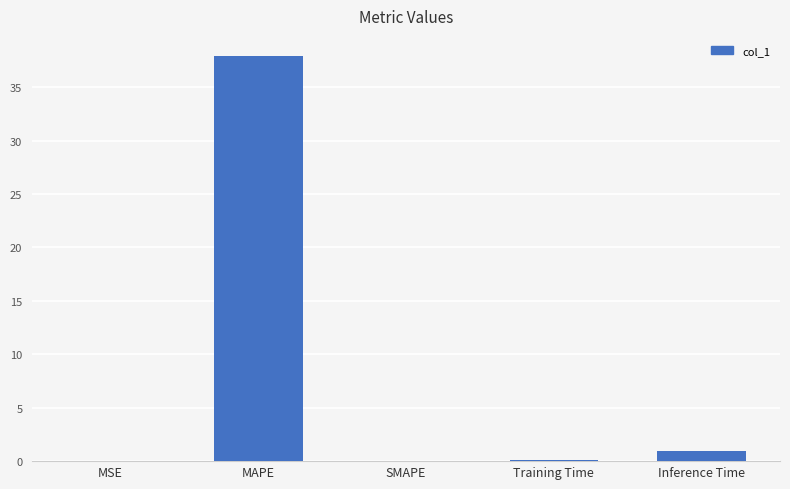

What is the difference between the values at Training Time and SMAPE?

0.1